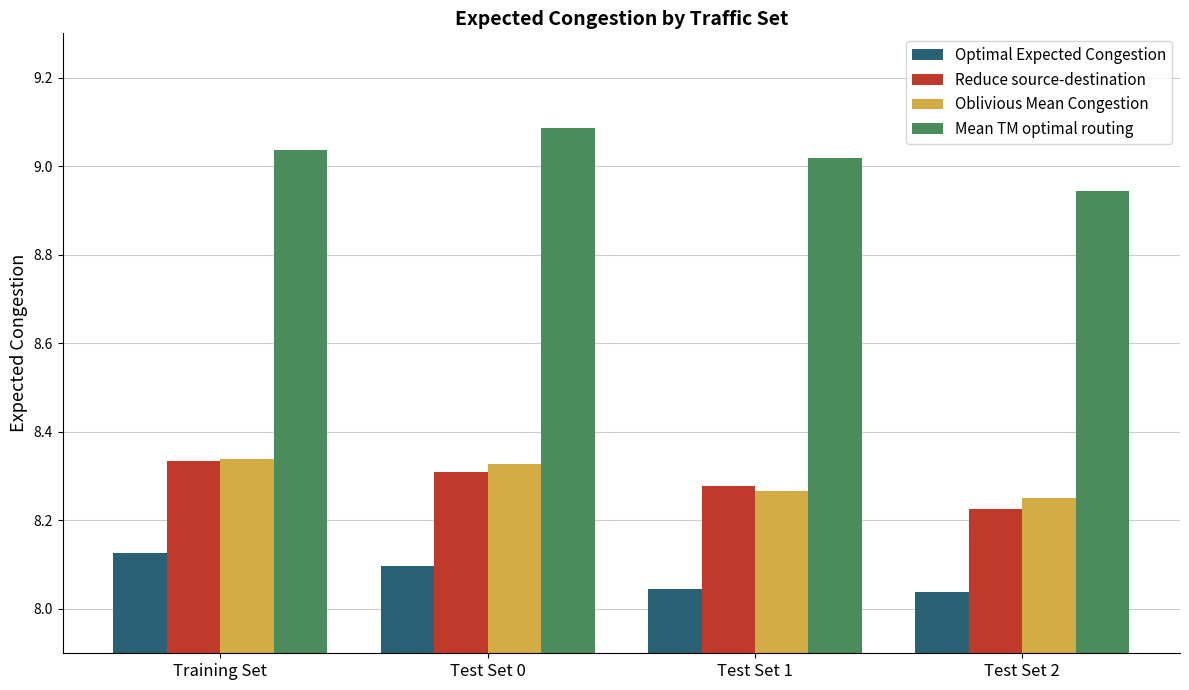

True or false: Mean TM optimal routing has a value of 15.0 at Training Set.

False